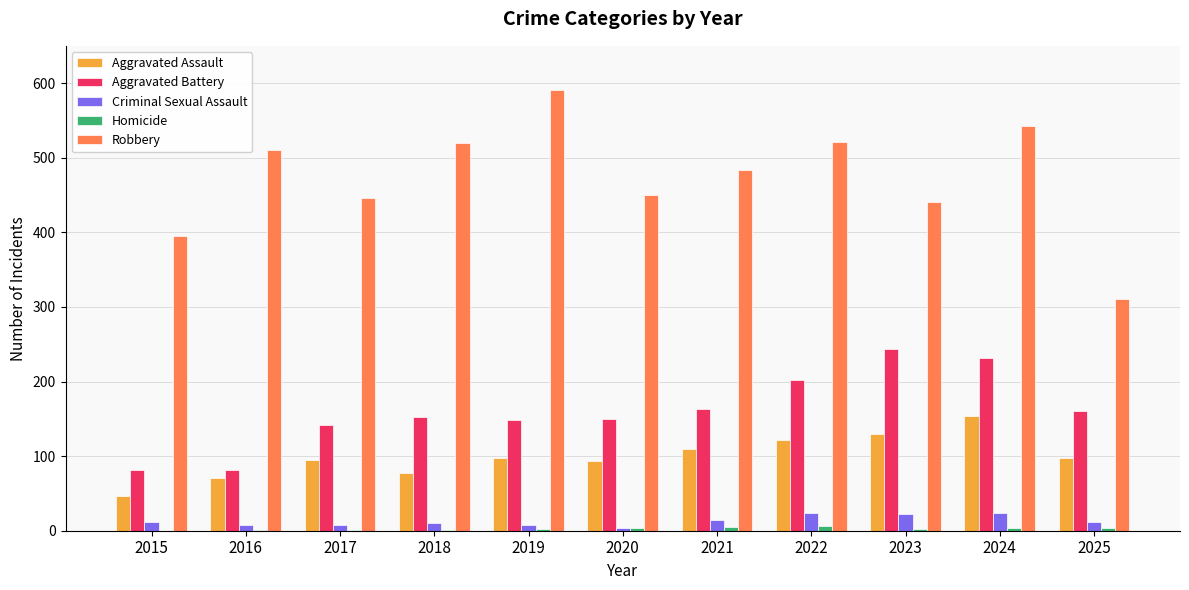

Which series changed the most between 2016 and 2022?

Aggravated Battery